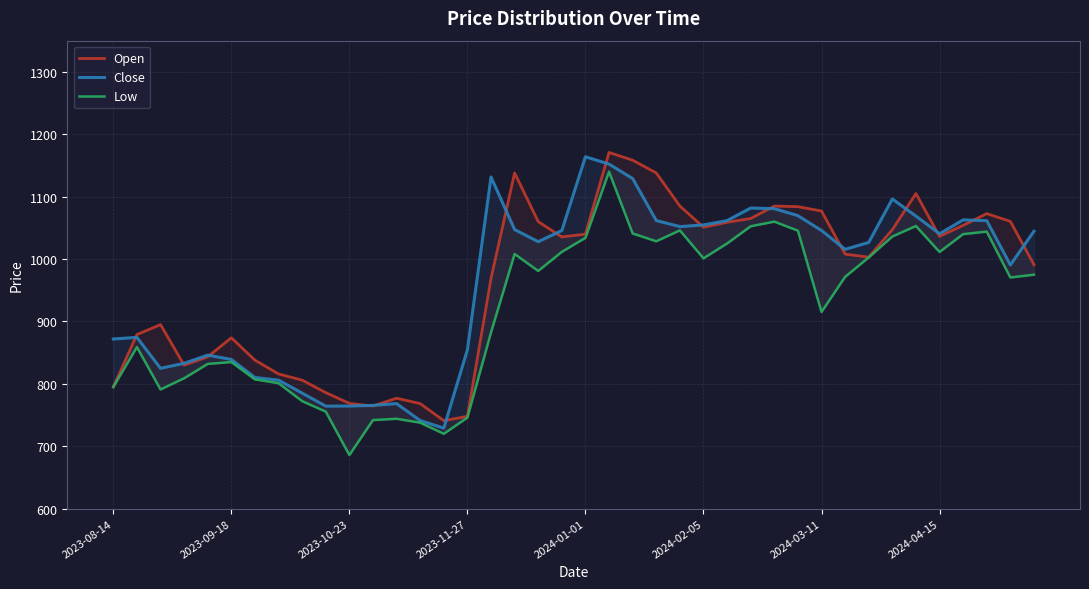

What is the sum of all Close values?

38492.2